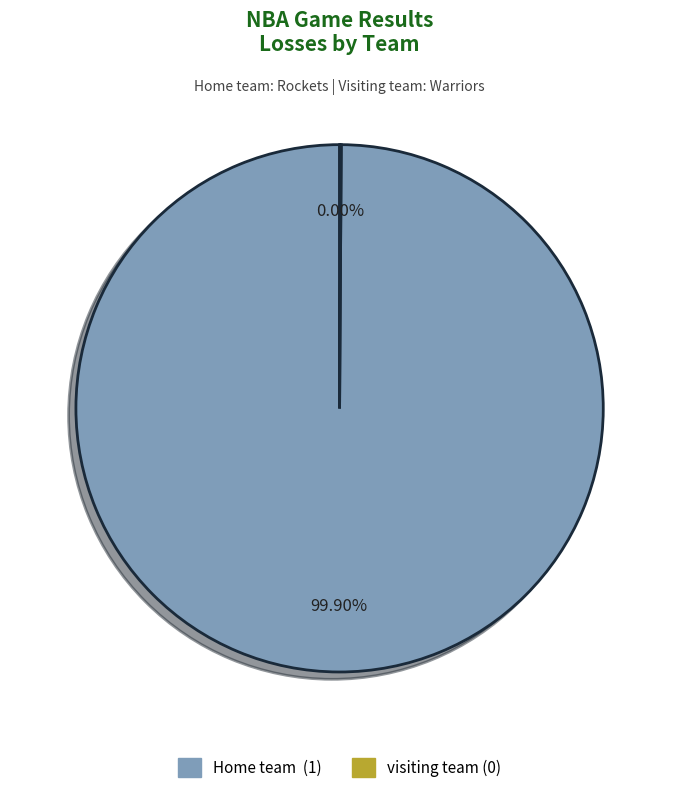

To the nearest percent, what is the combined percentage of visiting team and Home team ?

100%